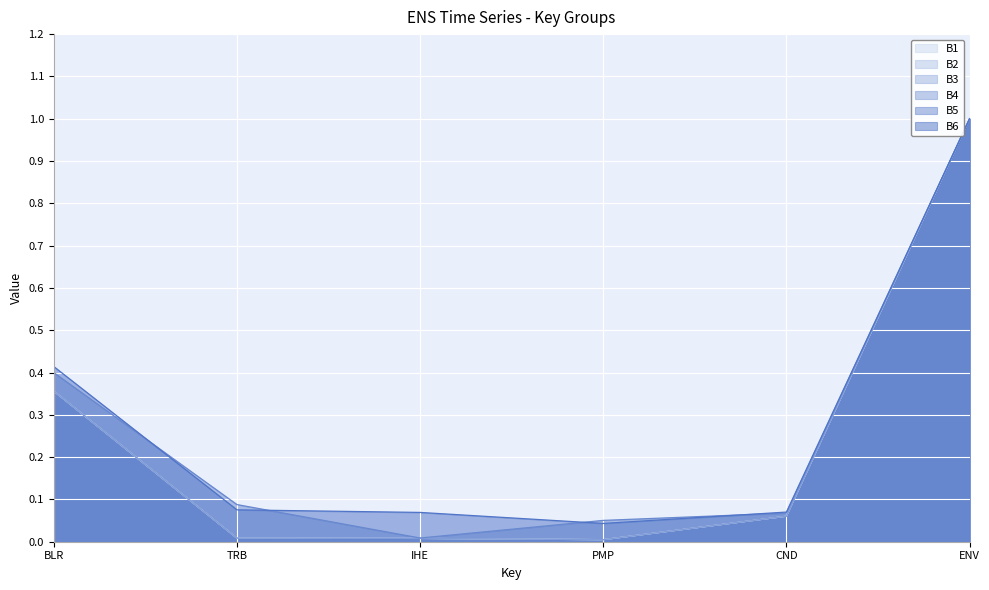

What is the highest value of the B2 series?

1.0